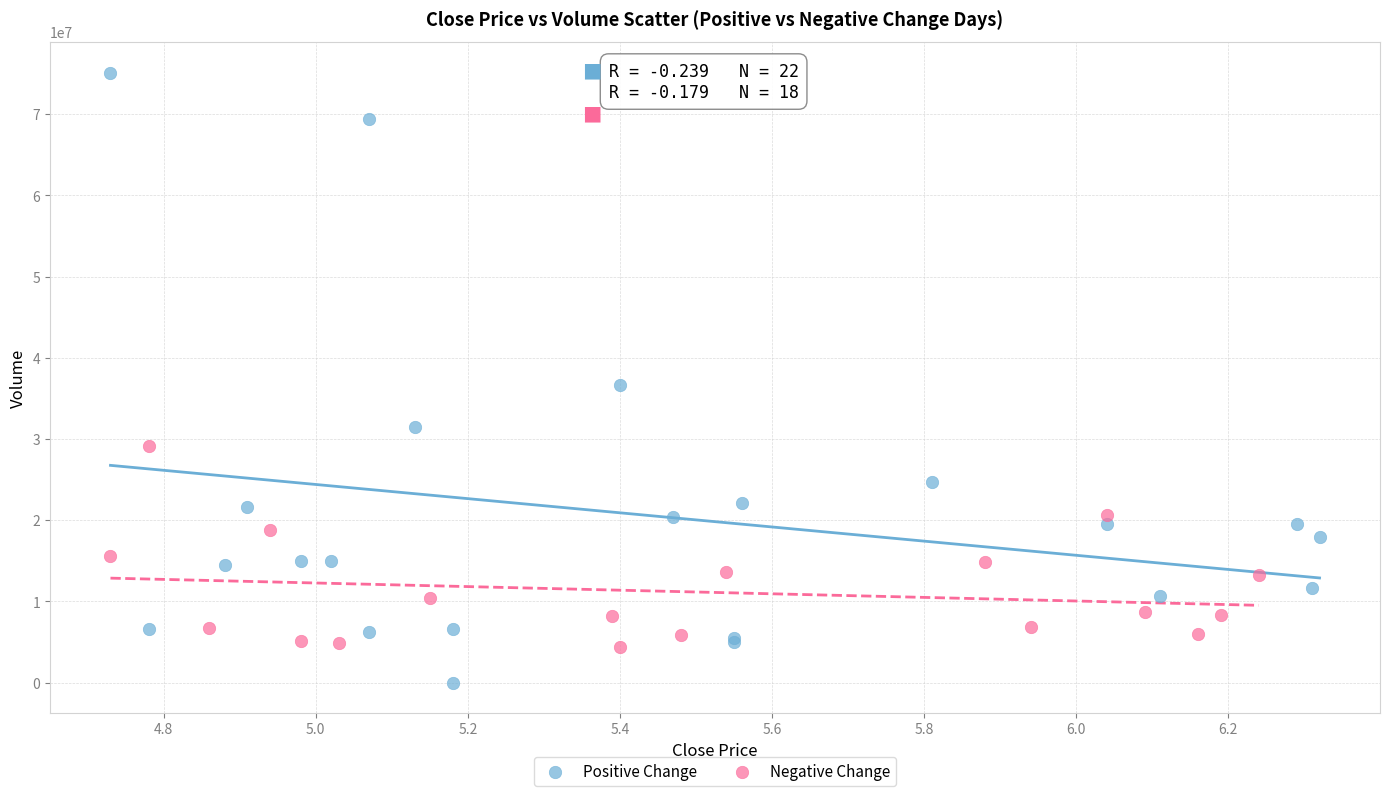

Which series has the largest Y range (max minus min)?

Positive Change